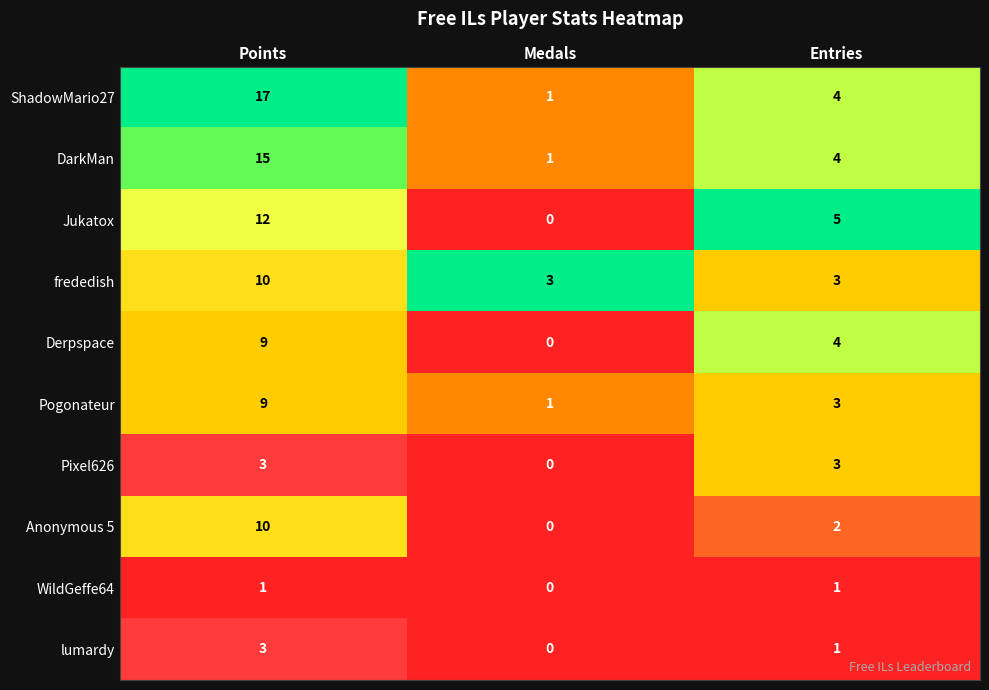

How many Jukatox values are between 0 and 12?

3